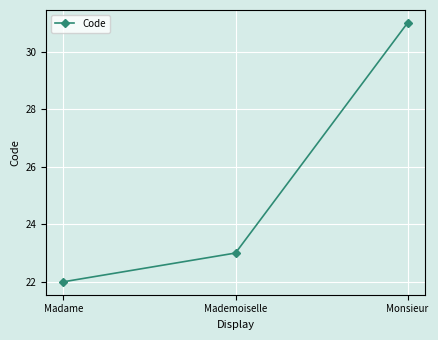

How many lines are shown in the chart?

1